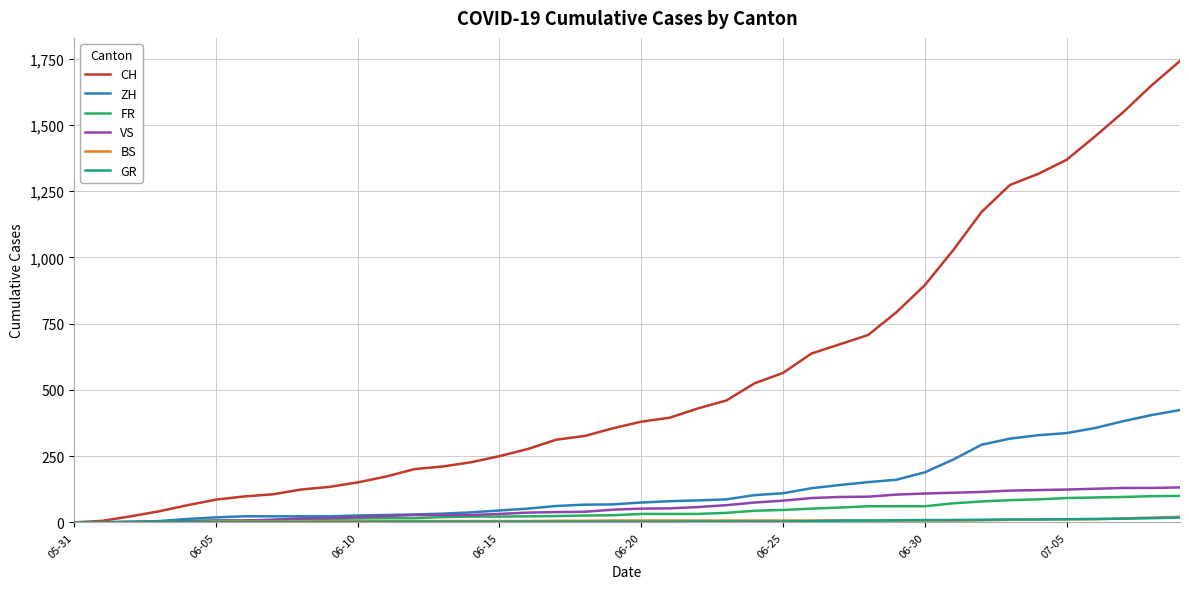

Which series has the largest total across all categories?

CH